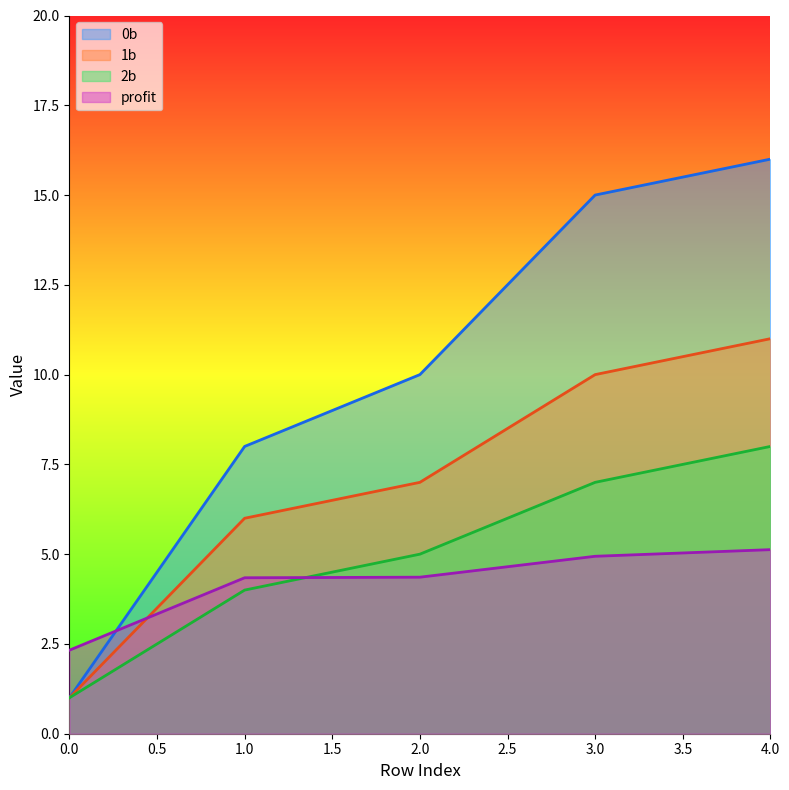

What are all the series names shown in the legend?

0b, 1b, 2b, profit